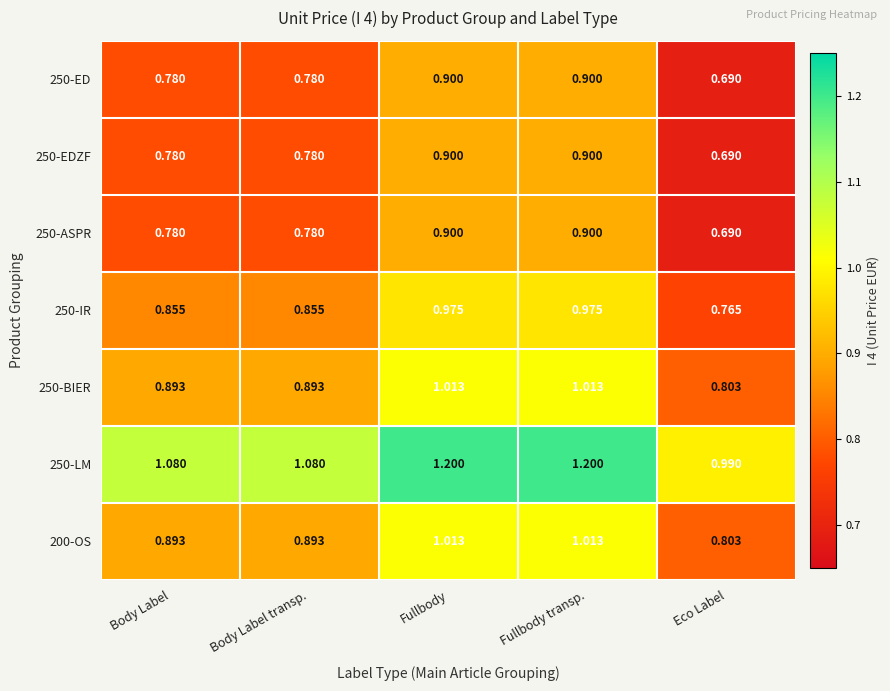

At which category does the chart reach its minimum across all series?

Eco Label